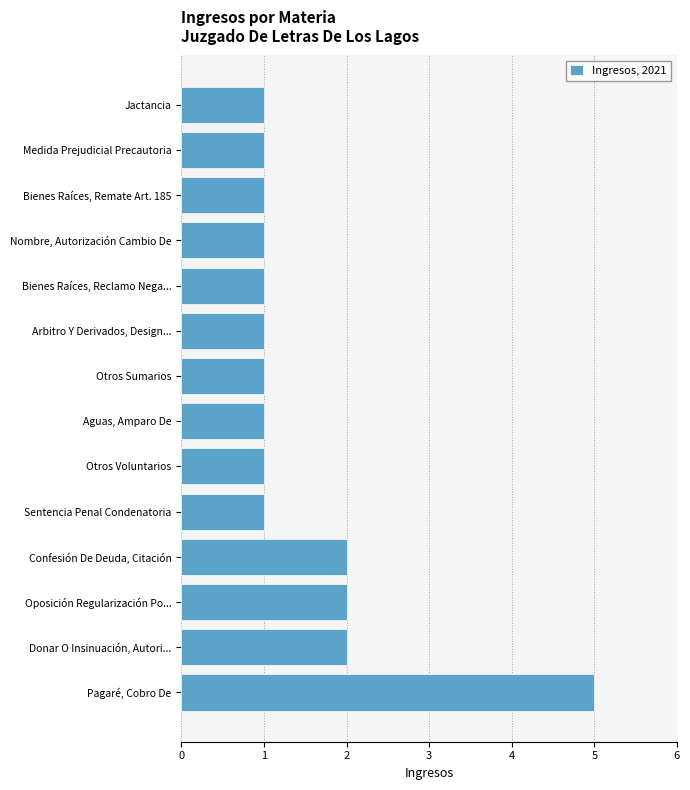

Between Pagaré, Cobro De and Oposición Regularización Po..., which is larger?

Pagaré, Cobro De